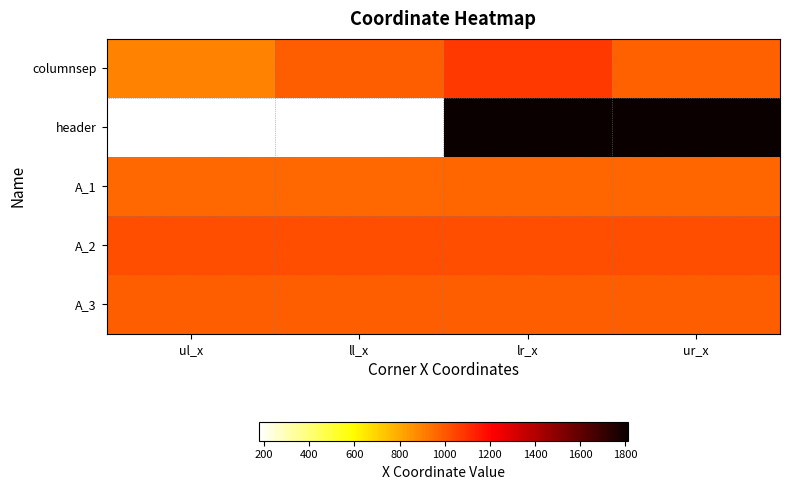

Which series has the widest spread of values?

header